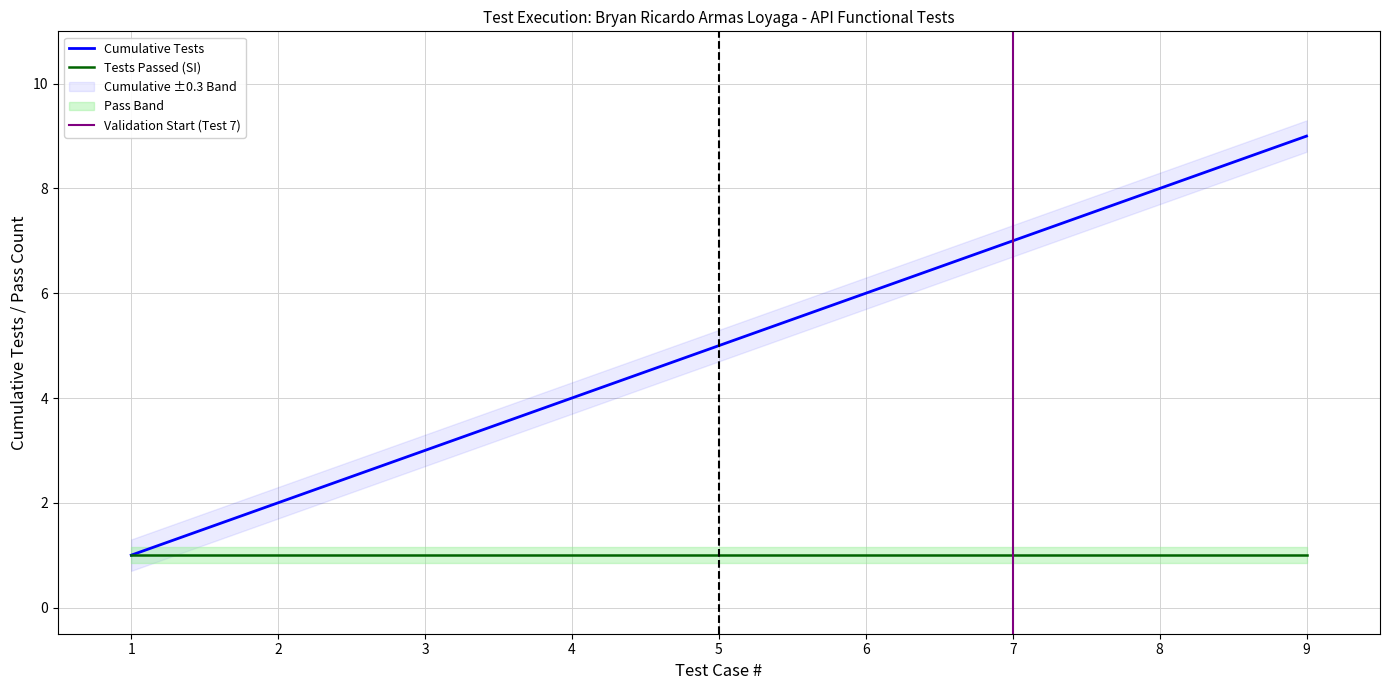

Rank the categories by Cumulative Tests value from lowest to highest.

1, 2, 3, 4, 5, 6, 7, 8, 9